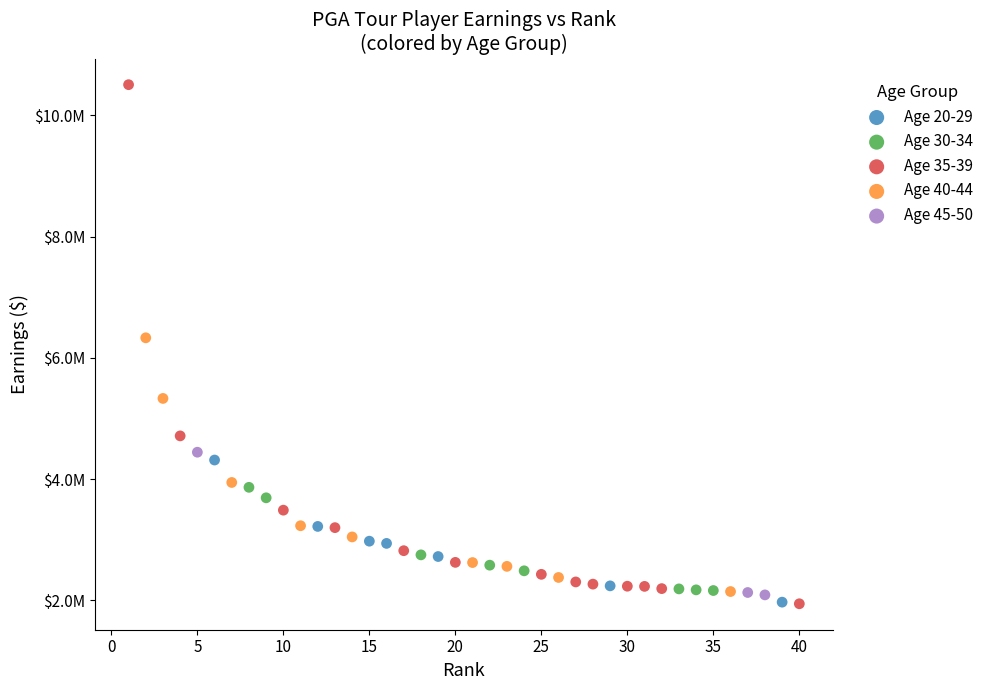

What are all the series names shown in the legend?

Age 20-29, Age 30-34, Age 35-39, Age 40-44, Age 45-50